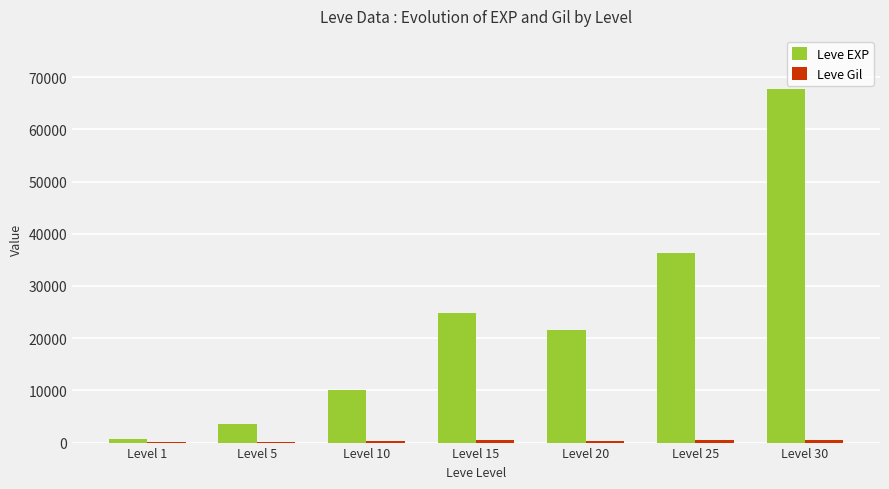

Which category has the highest value across all series?

Level 30